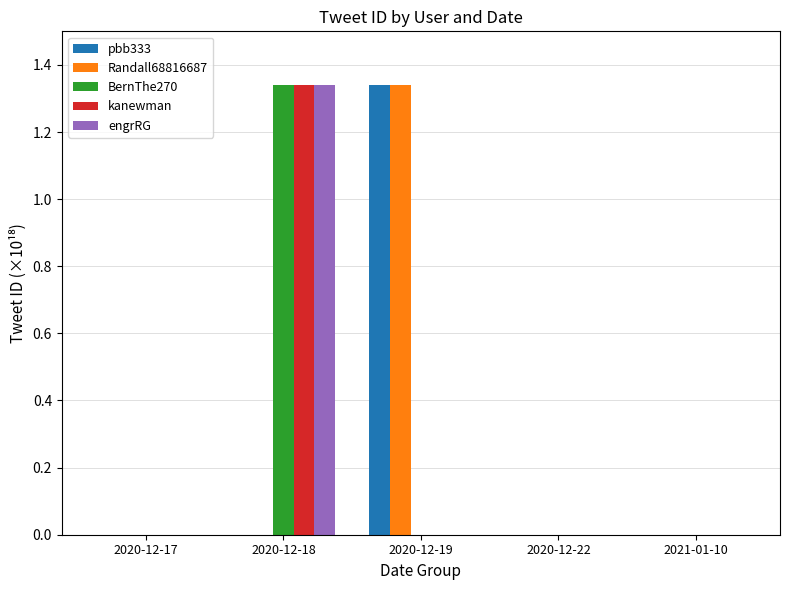

What are all the series names shown in the legend?

pbb333, Randall68816687, BernThe270, kanewman, engrRG